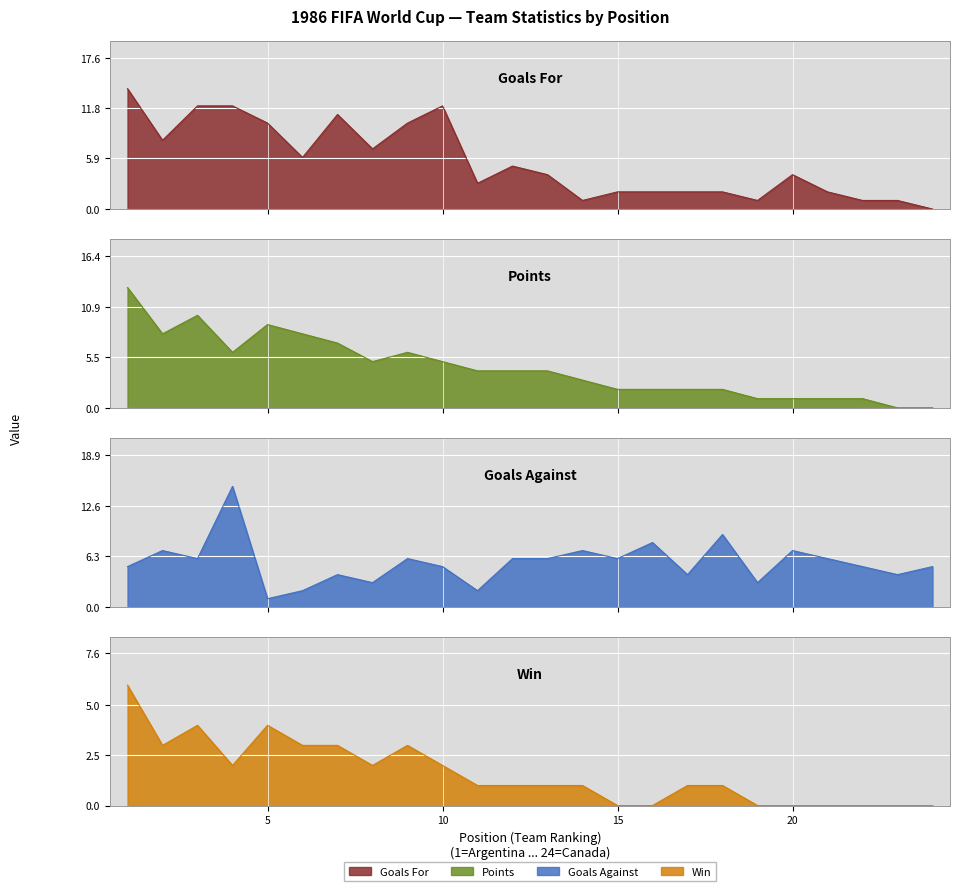

Between 10 and 23, which series saw the biggest shift?

Goals For